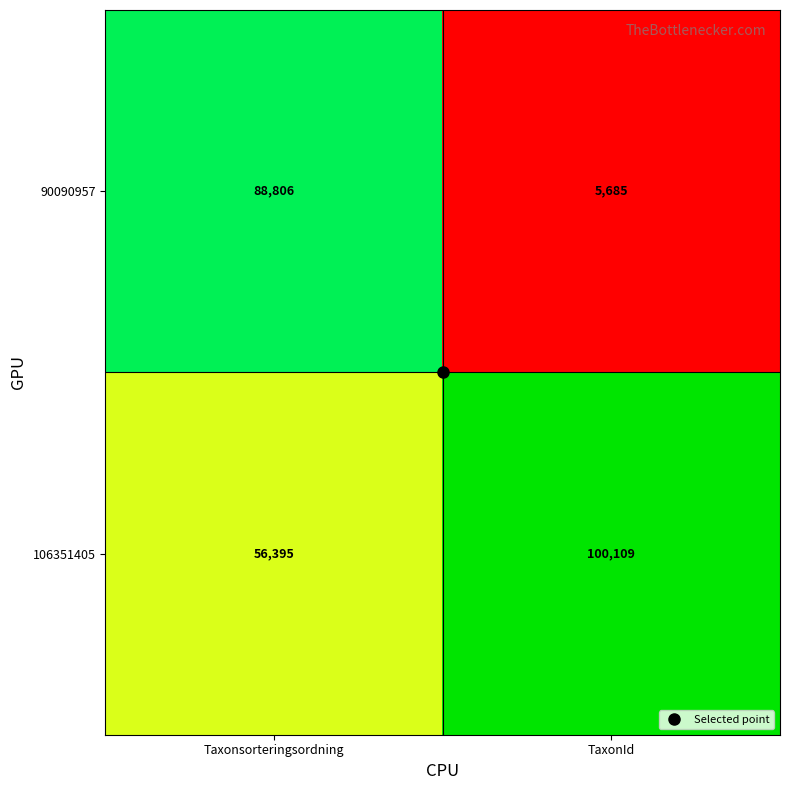

Count the number of data series in this chart.

2